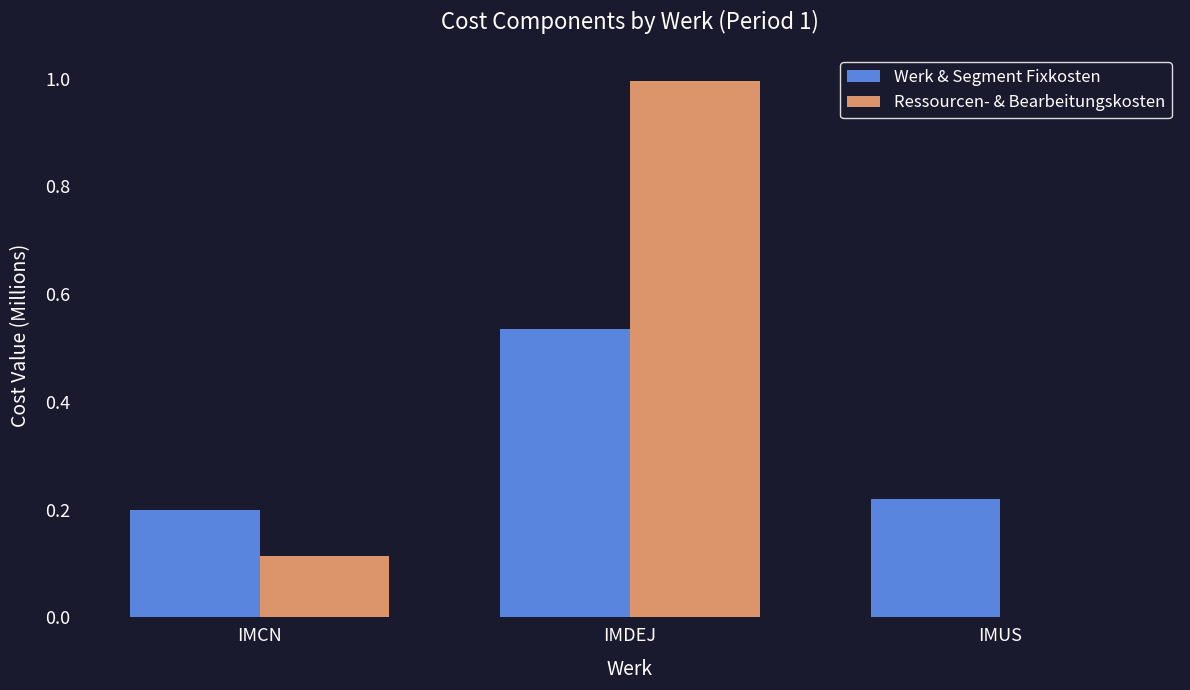

What is the sum of all Werk & Segment Fixkosten values?

1.0